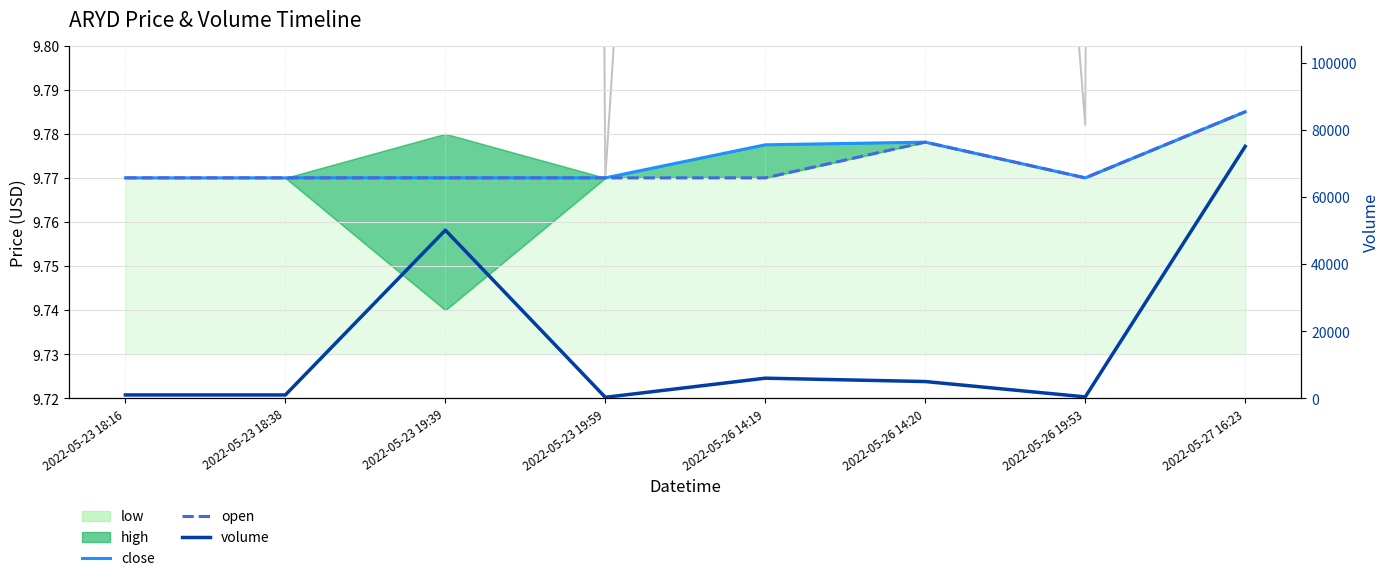

How many interior local peaks does the volume (scaled) series have?

2